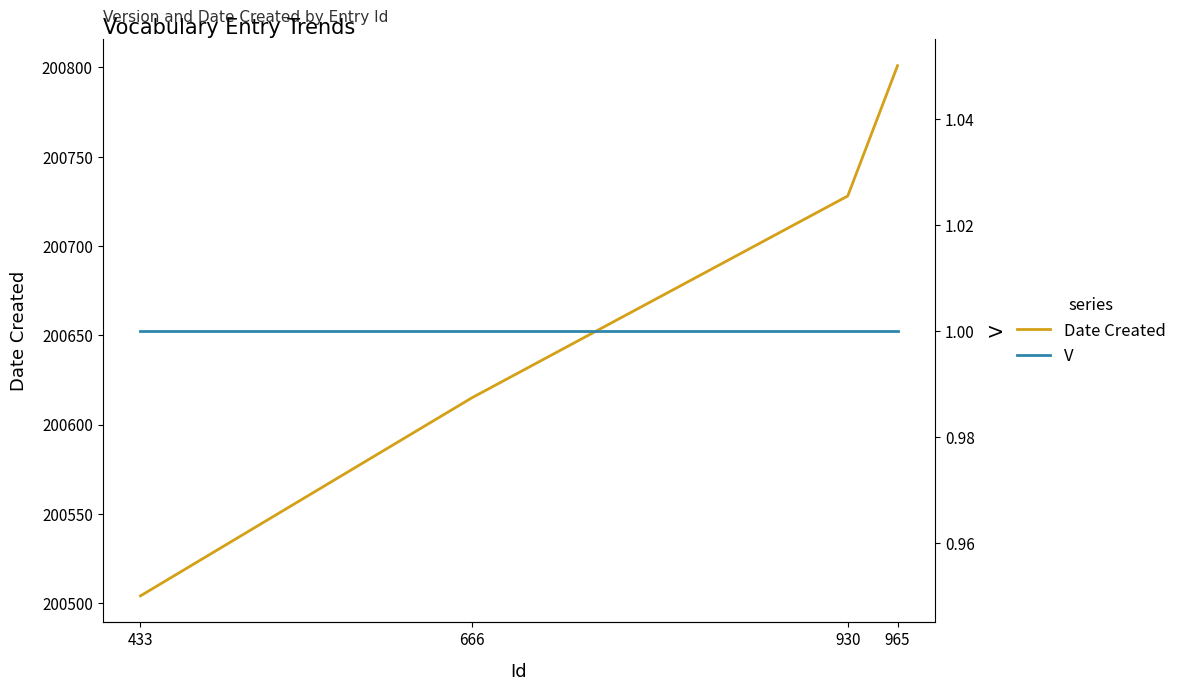

Is this an area chart (filled region under the line)?

No